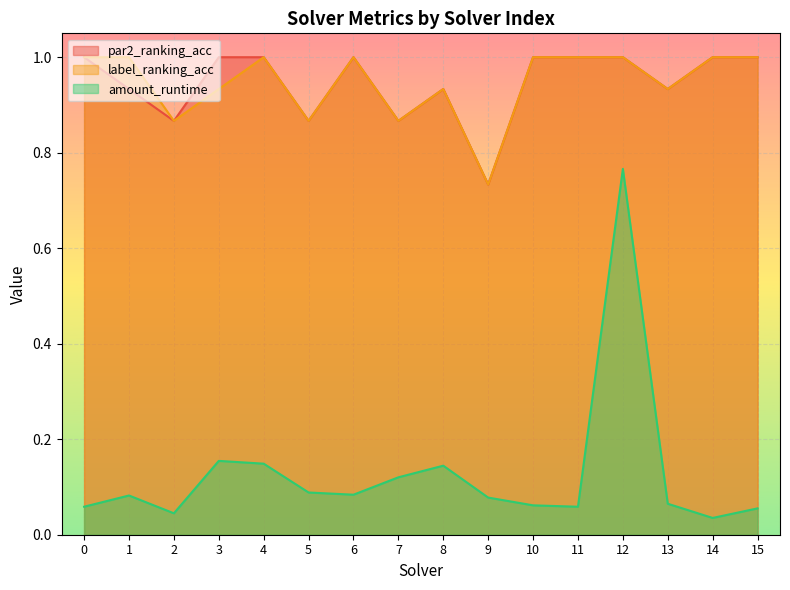

What is the value of the label_ranking_acc point at the 8th from the left?

0.9